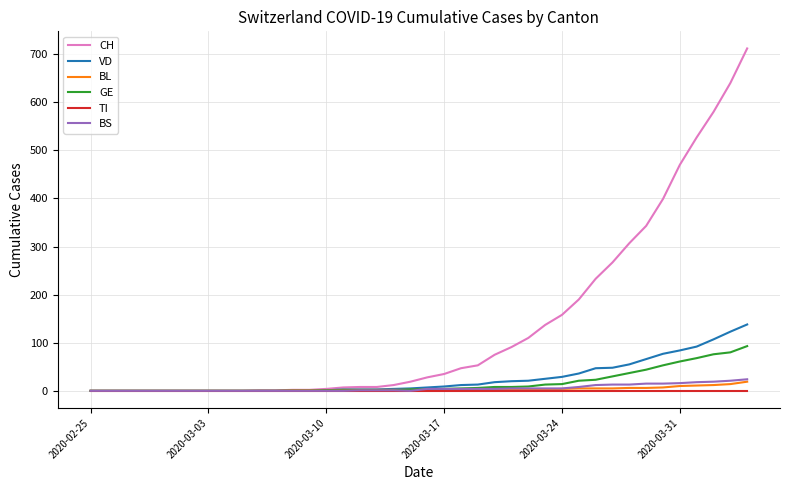

What is the maximum value shown in the chart?

712